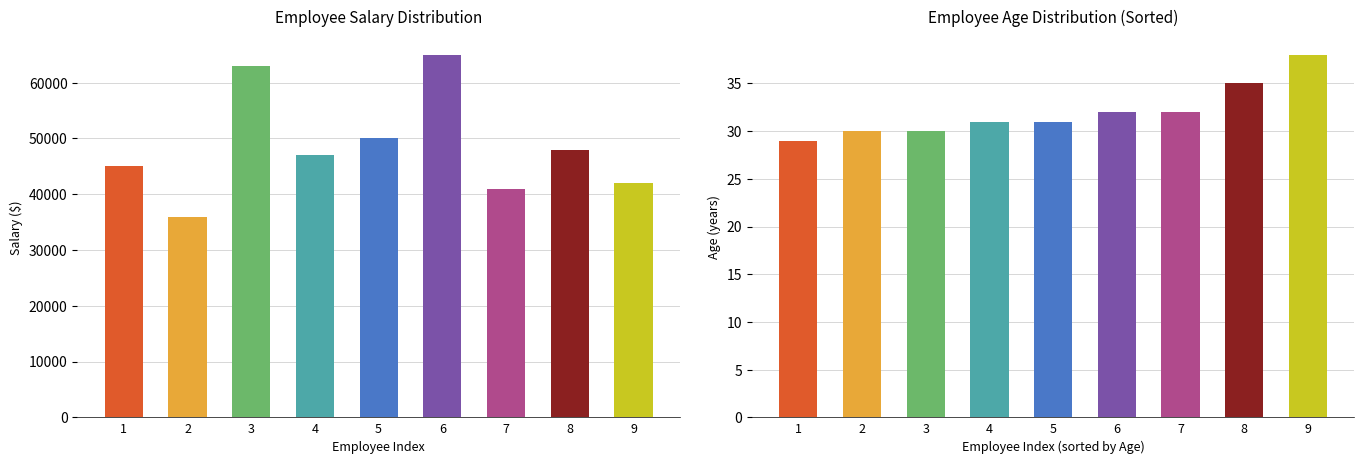

How many data points in Salary are less than 47000?

4